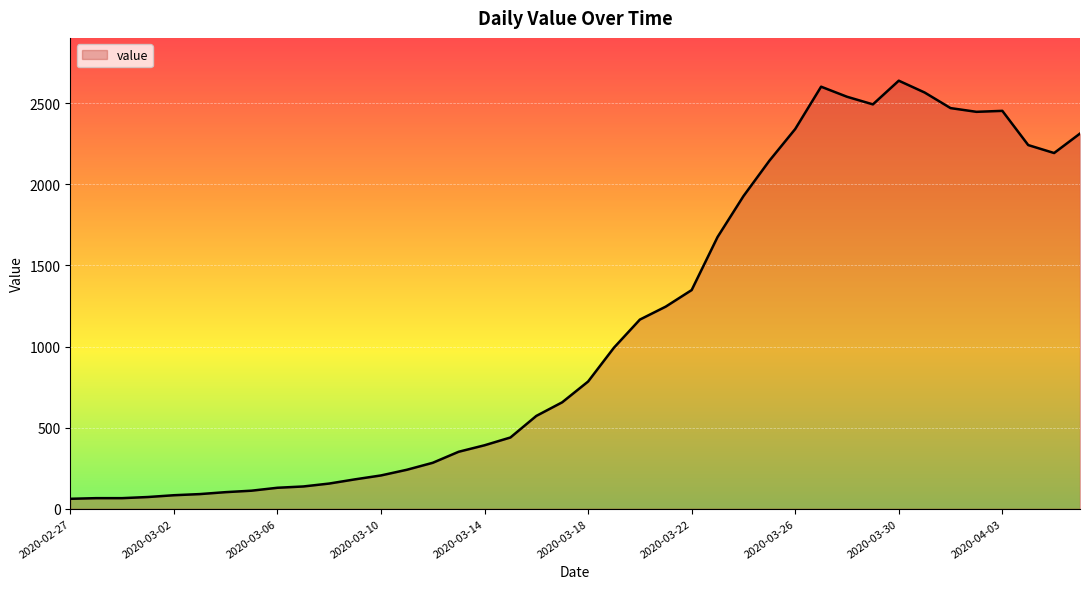

What is the smallest value displayed?

61